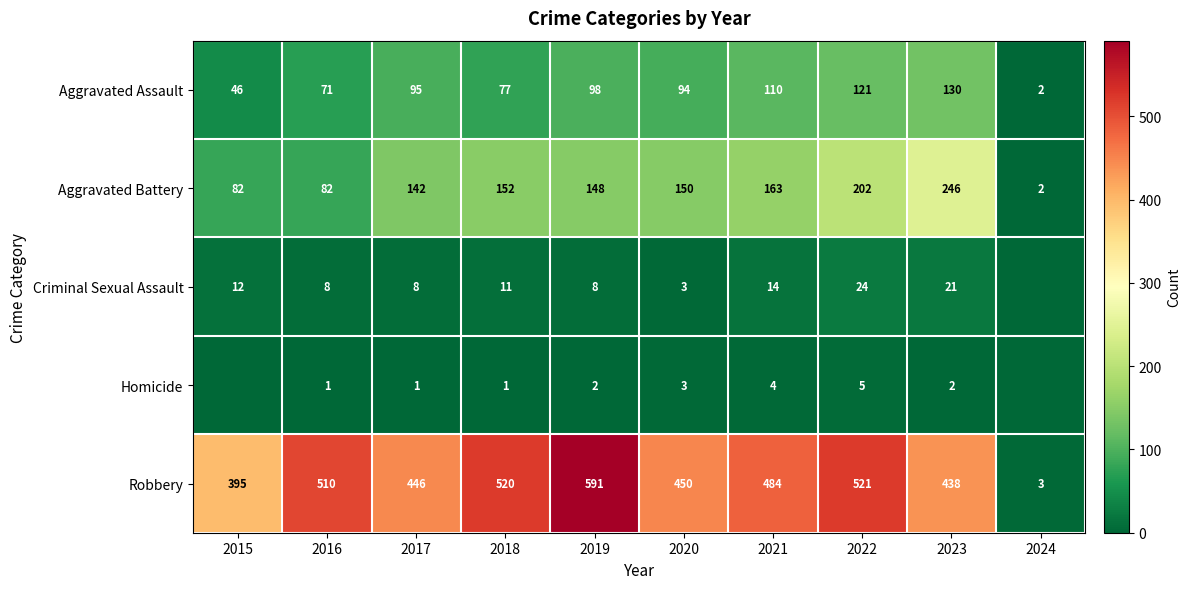

At which category is the sum across all series the highest?

2022